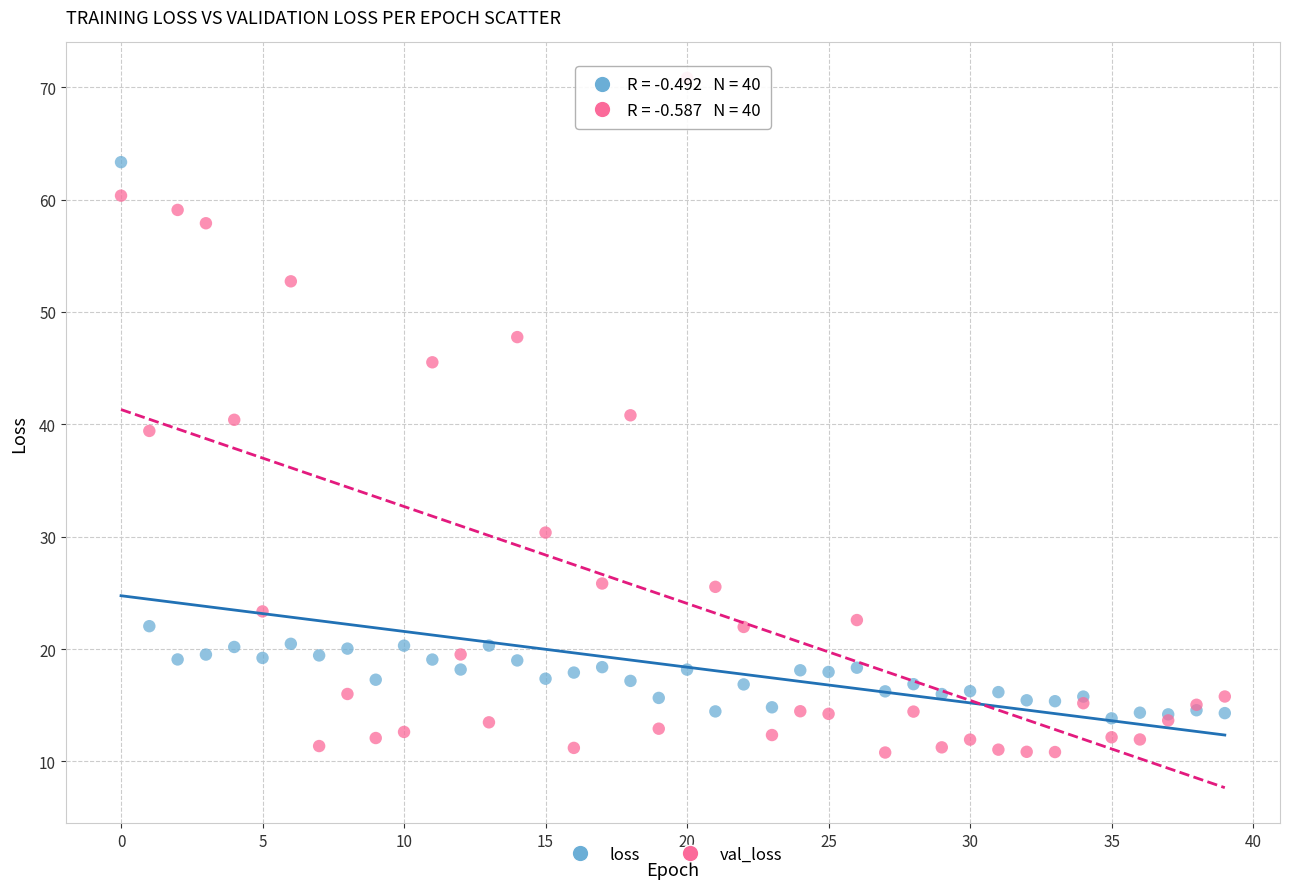

Which series reaches the maximum Y coordinate?

val_loss